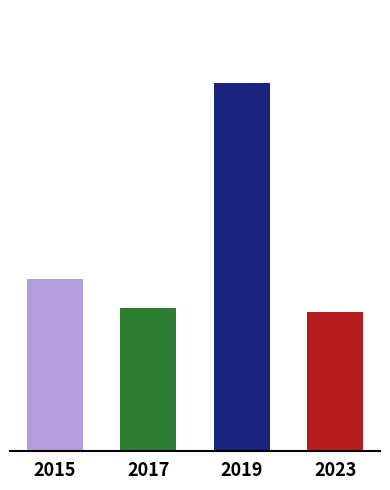

What is the greatest value displayed?

167